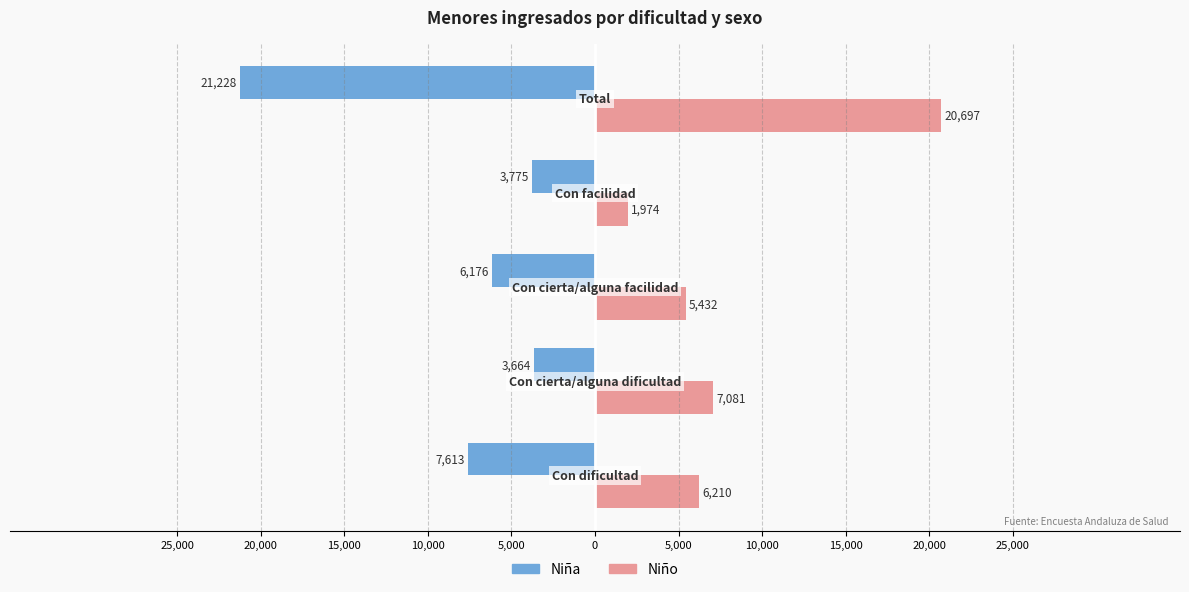

What are all the series names shown in the legend?

Niña, Niño